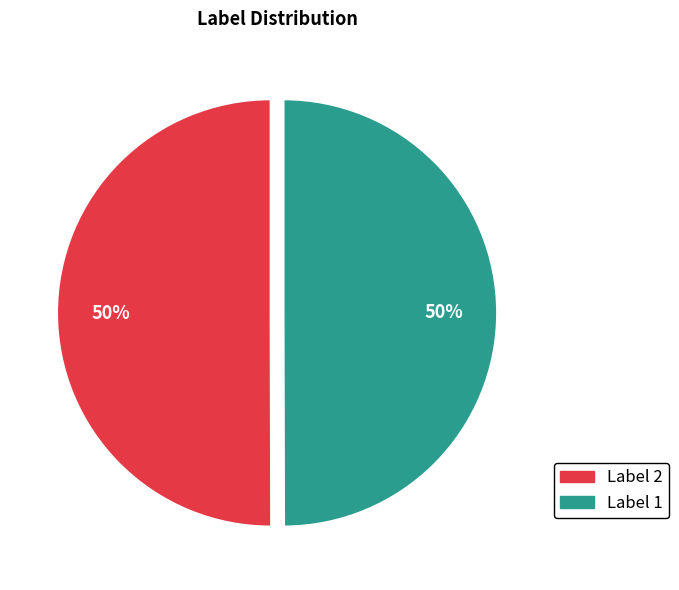

Which slice is the largest?

2